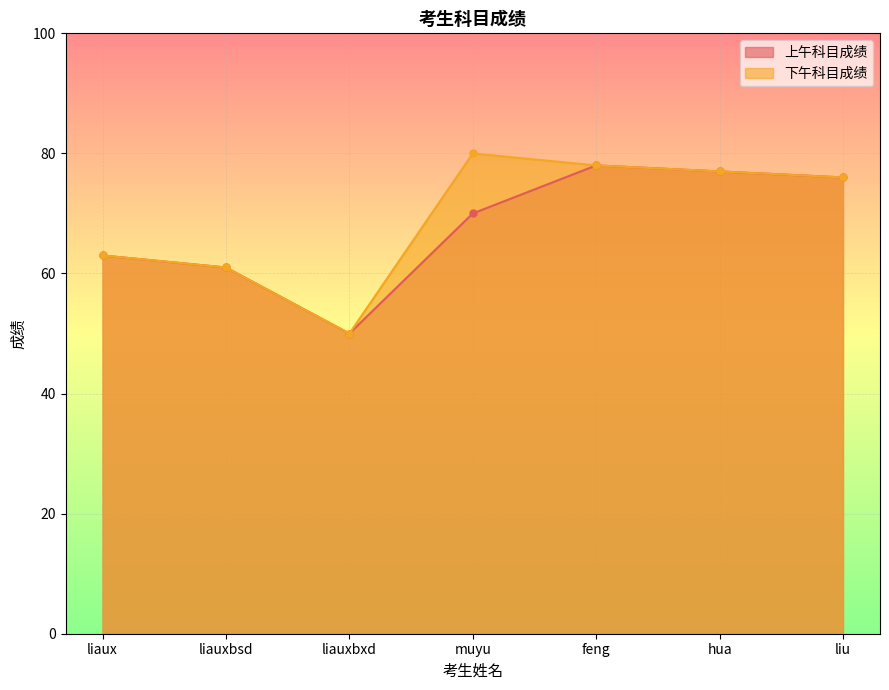

What are all the series names shown in the legend?

上午科目成绩, 下午科目成绩